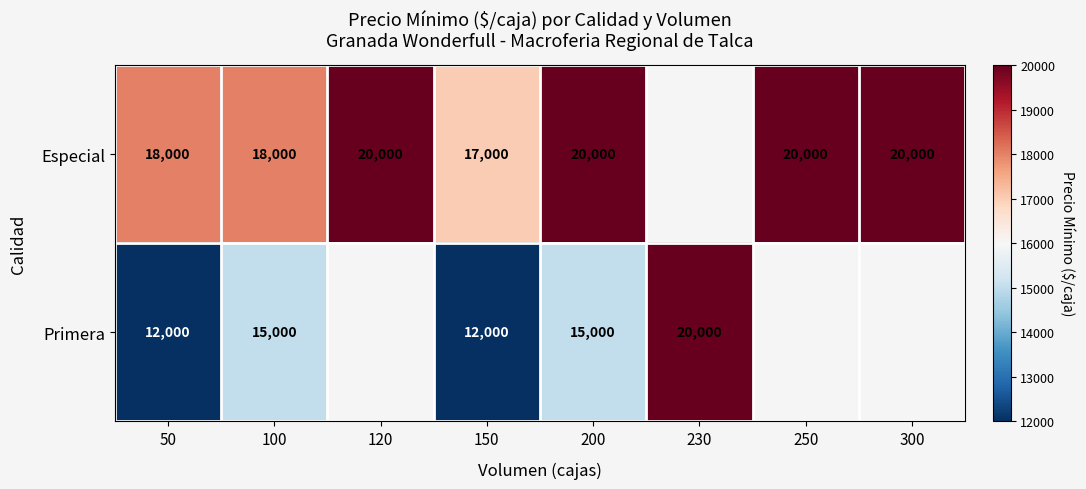

How many distinct data groups are displayed?

2